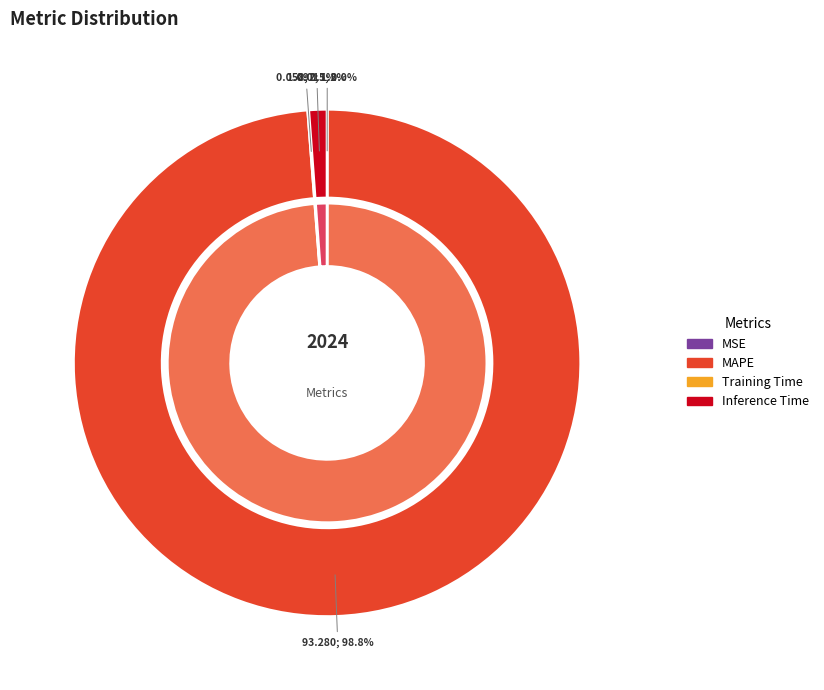

How many segments does this pie chart have?

4